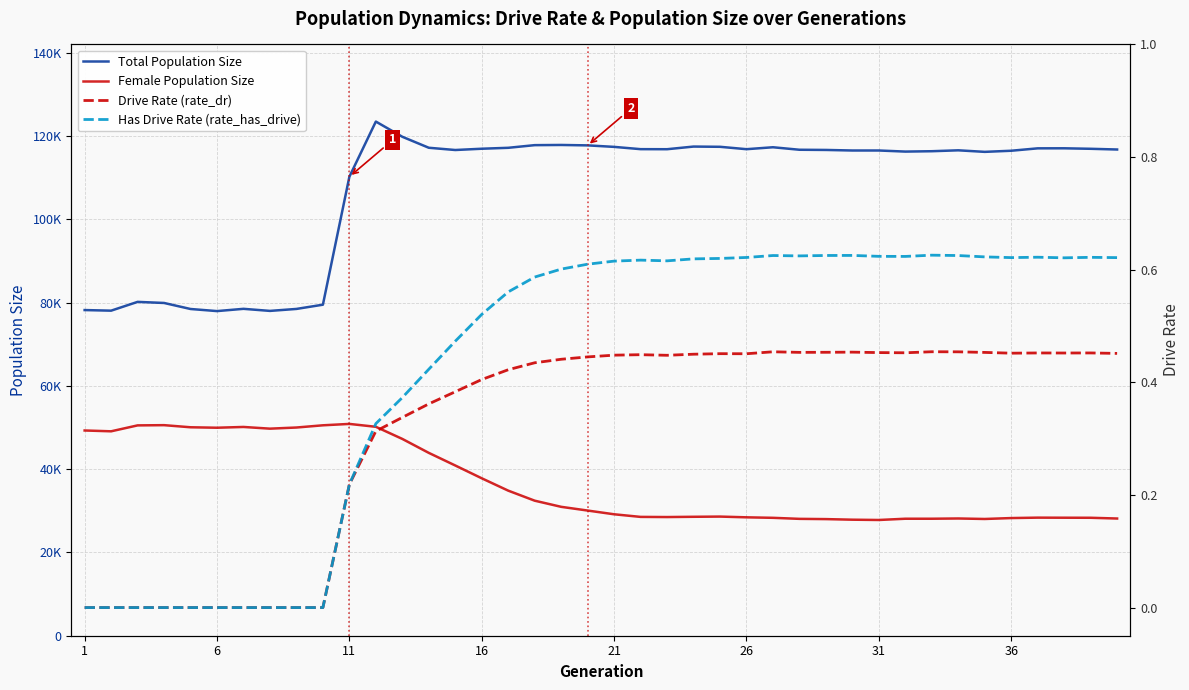

Is the value of Total Population Size at 21 greater than the value of Has Drive Rate (rate_has_drive) at 17?

Yes